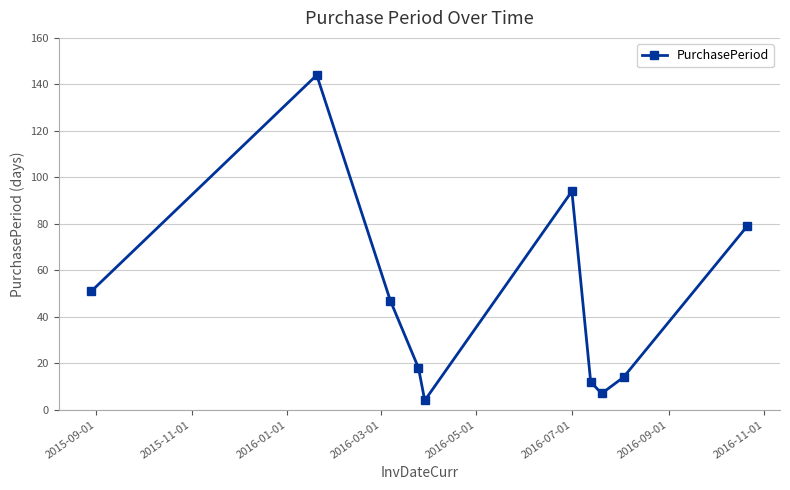

What is the value of the 1st point from the left?

51